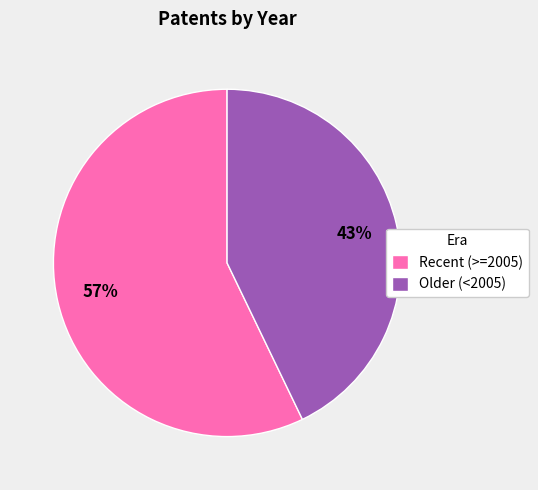

True or false: Older (<2005) accounts for 49% of the total.

False